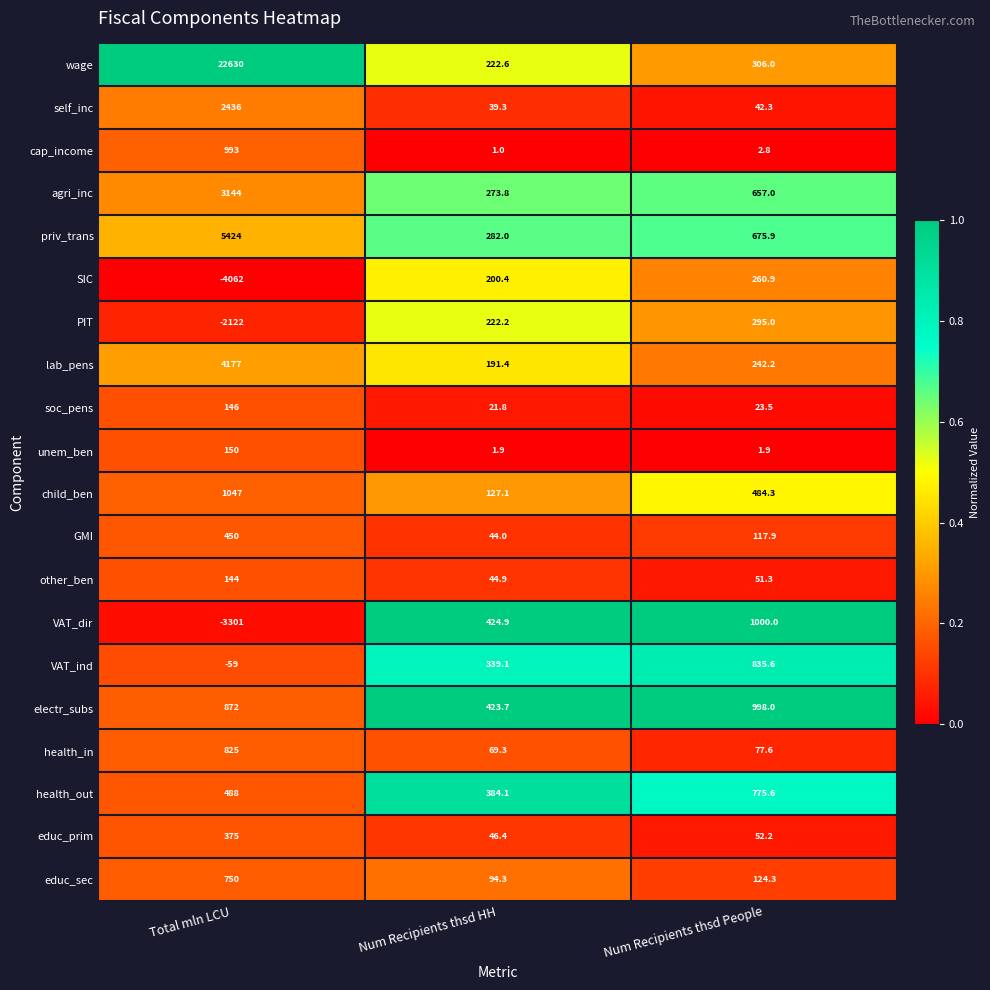

The health_out series shows 571.3 at Num Recipients thsd HH. True or false?

False